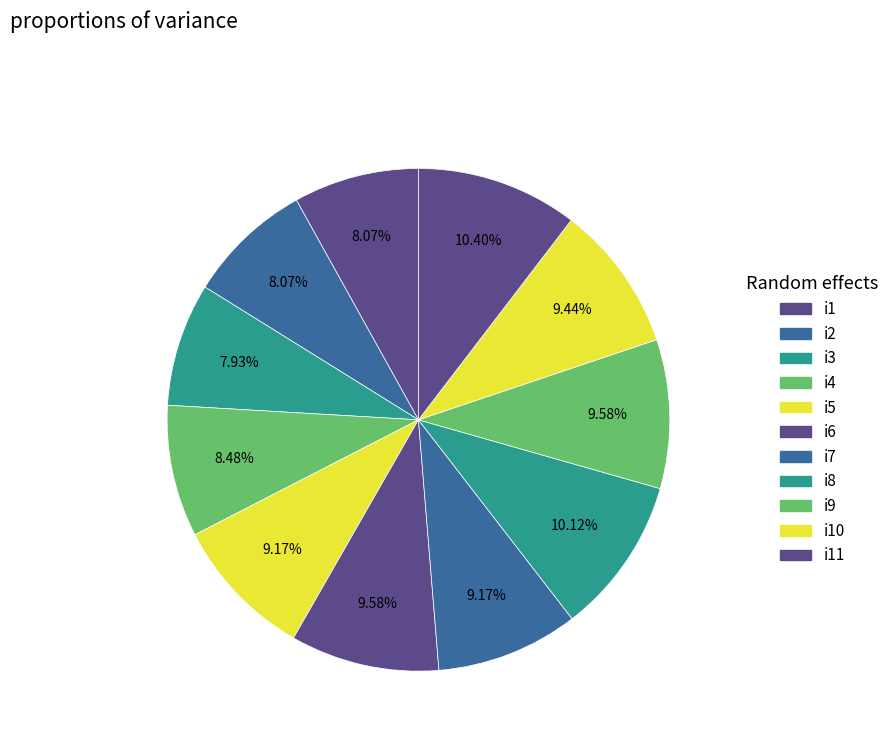

Which category has the smallest portion of the pie?

i3